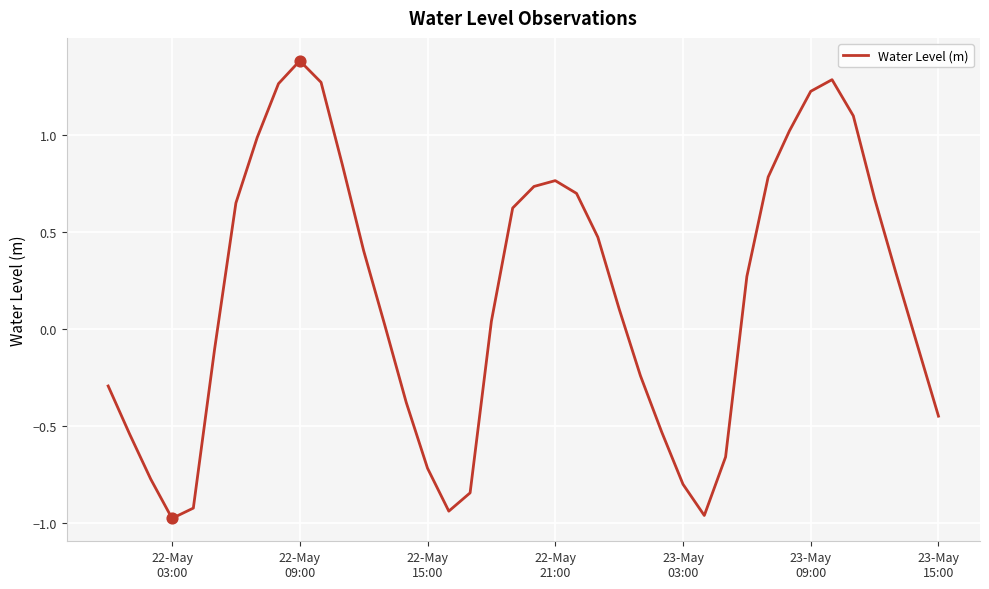

What is the maximum value shown in the chart?

1.4